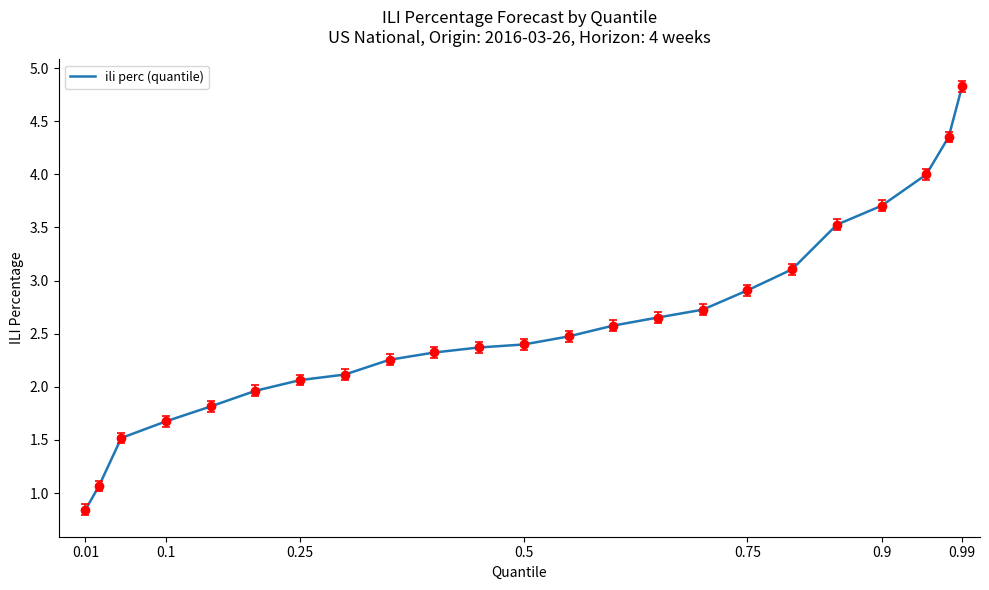

What is the minimum value shown in the chart?

0.8